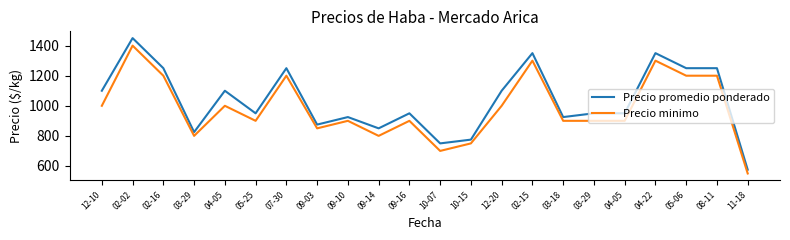

What are all the series names shown in the legend?

Precio promedio ponderado, Precio minimo